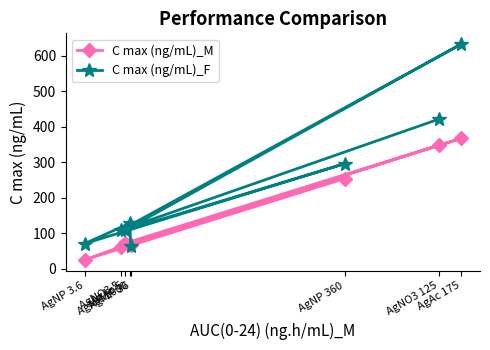

Rank the categories by C max (ng/mL)_F value from highest to lowest.

AgAc 175, AgNO3 125, AgNP 360, AgMP 1000, AgNO3 5, AgAc 5, AgNP 3.6, AgMP 36